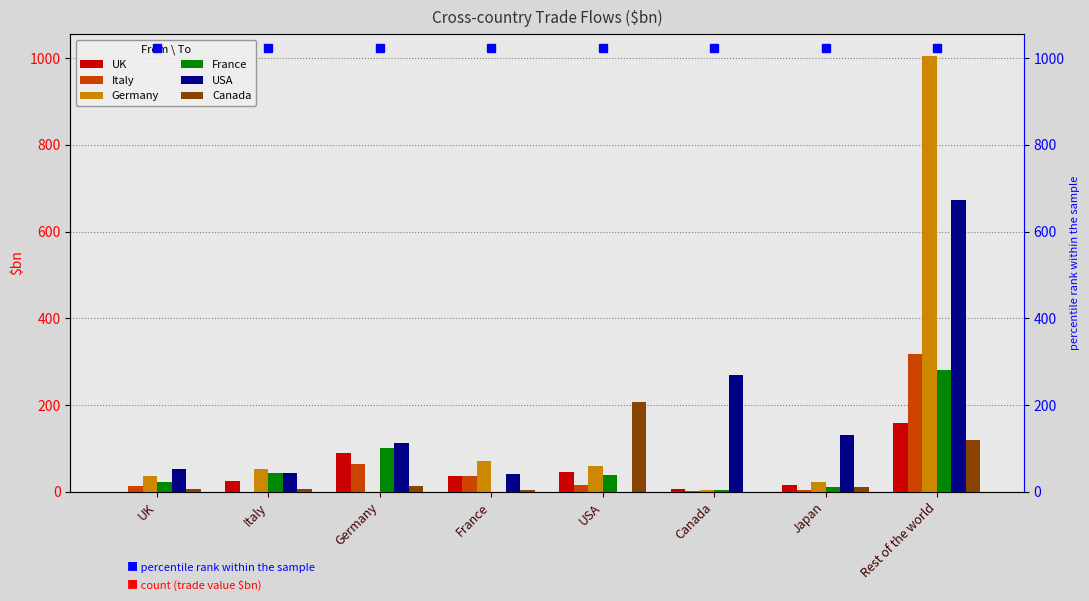

Which series has the largest total across all categories?

USA